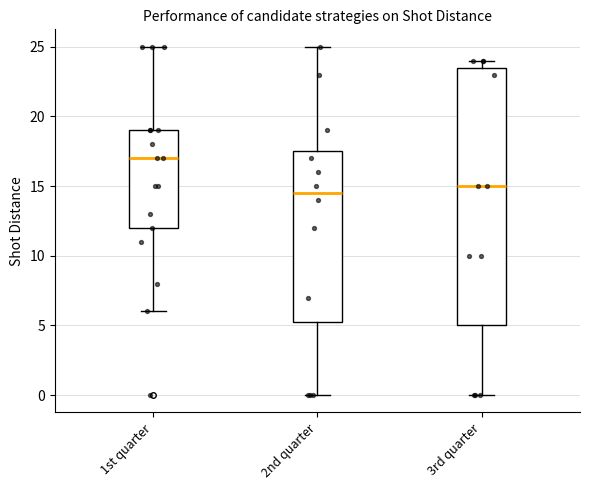

Where is the lower edge of the box for 2nd quarter on the y-axis? The values are not printed on the chart, so give them approximately, as read against the axis.

5.5